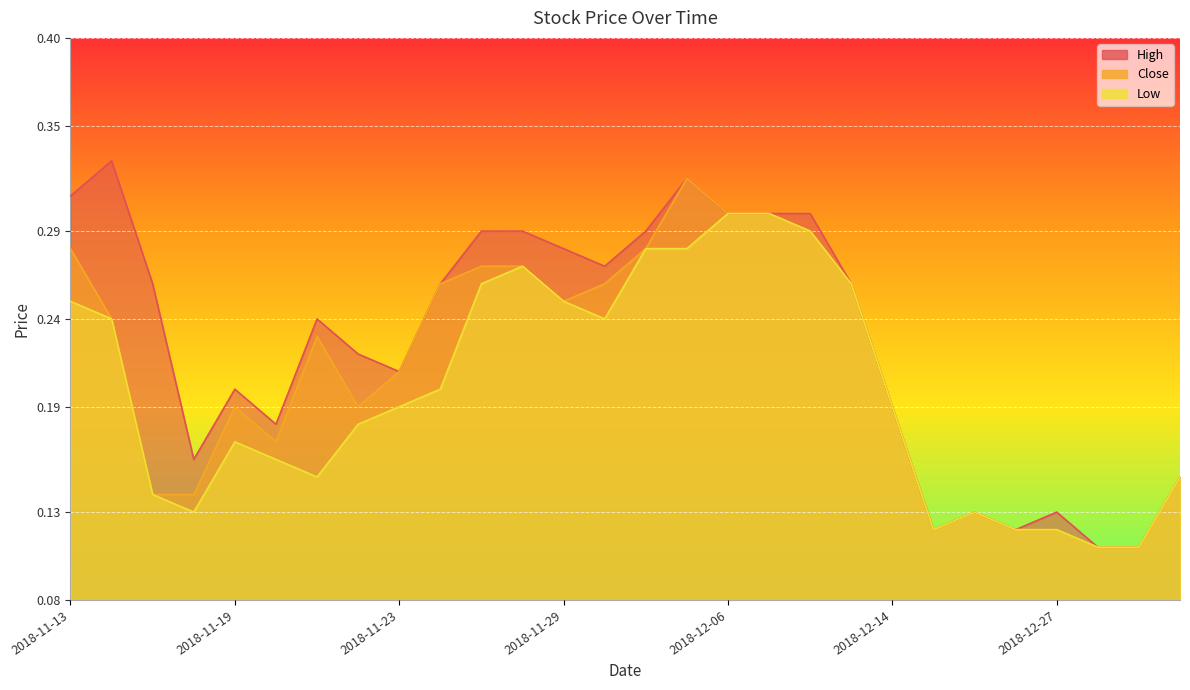

What is the difference between the second highest and second lowest values in the Low series?

0.2